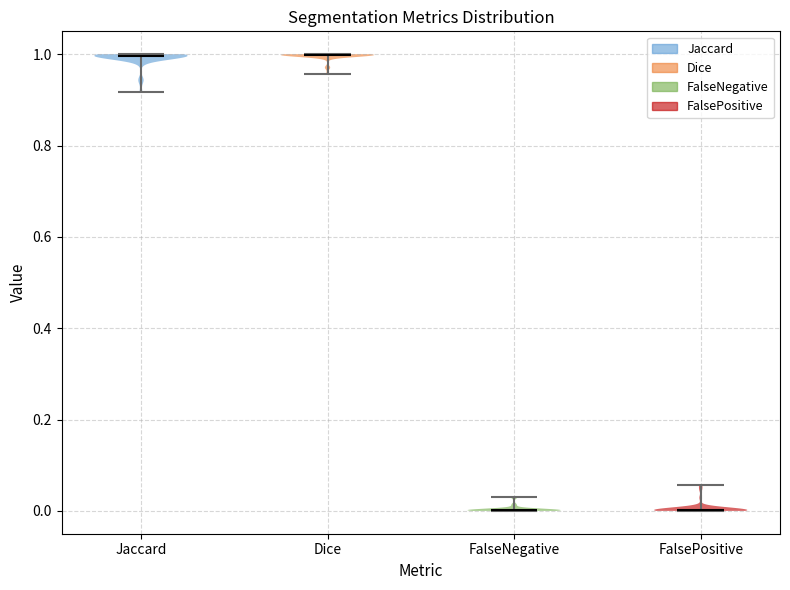

Reading left to right, read every violin against the y-axis: where its median line is, and the lowest and highest points it reaches. The values are not printed on the chart, so give them approximately, as read against the axis.

Jaccard: median line 1.00, lowest point 0.92, highest point 1.00
Dice: median line 1.00, lowest point 0.96, highest point 1.00
FalseNegative: median line 0.00, lowest point 0.00, highest point 0.02
FalsePositive: median line 0.00, lowest point 0.00, highest point 0.06